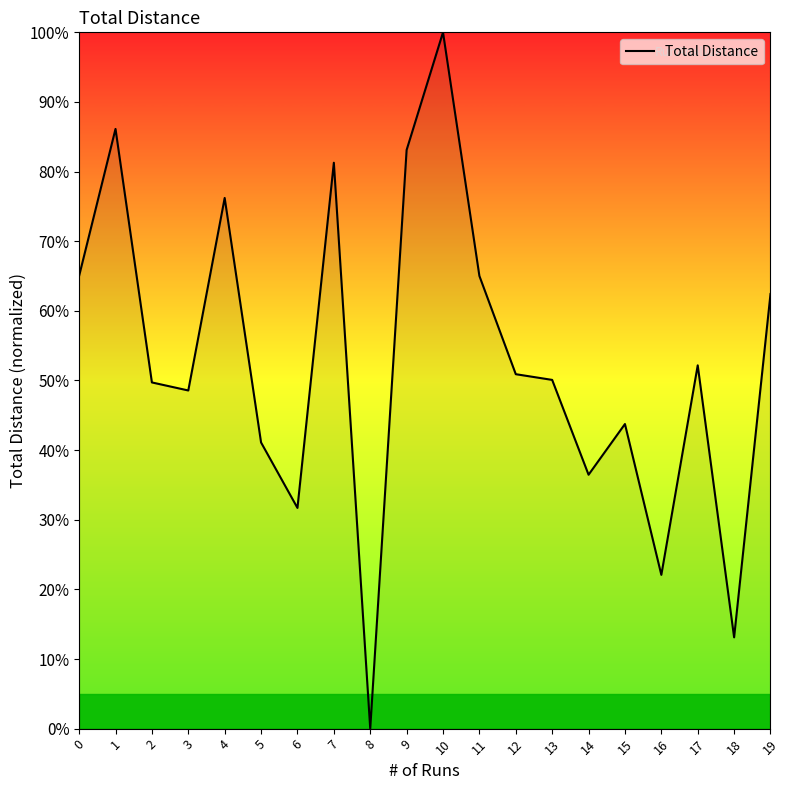

Read the value at 15.

43.7